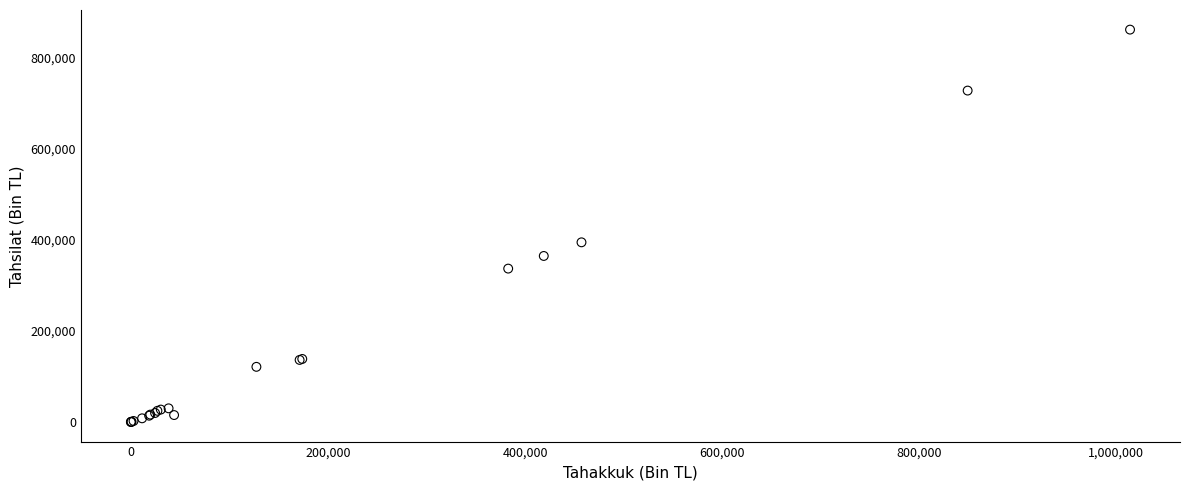

What Y value in the scatter plot is closest to 430341?

394073.7